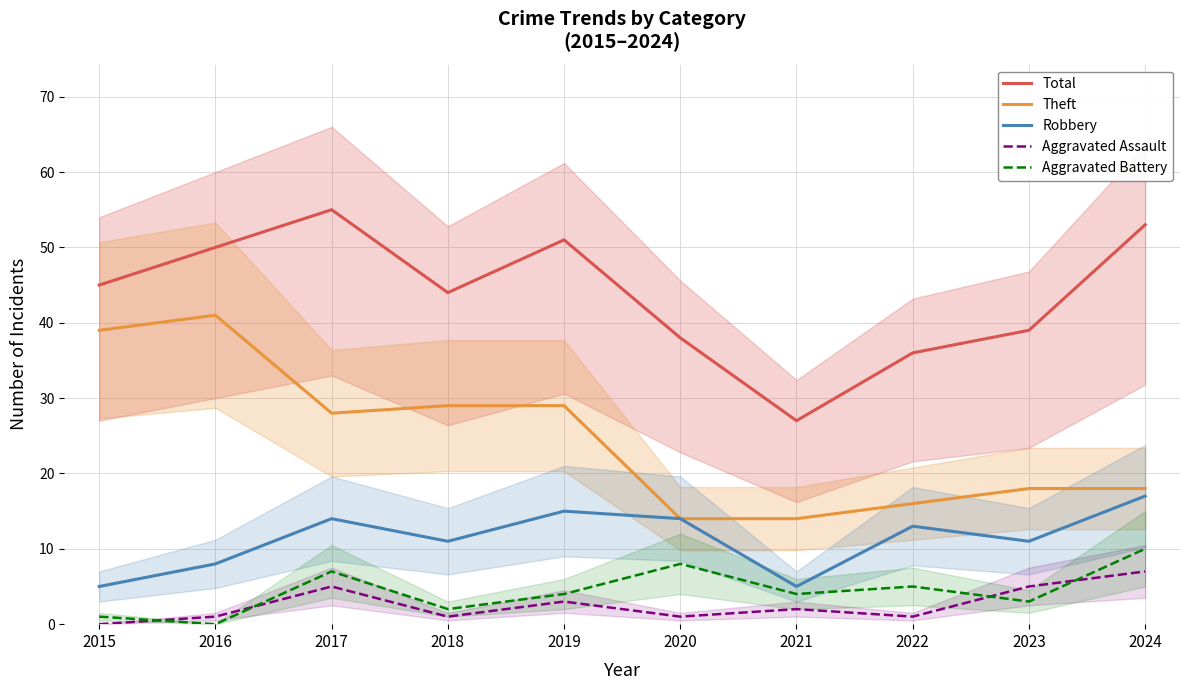

Reading right to left, what are all the values shown in this chart?

Total: 53	39	36	27	38	51	44	55	50	45
Theft: 18	18	16	14	14	29	29	28	41	39
Robbery: 17	11	13	5	14	15	11	14	8	5
Aggravated Assault: 7	5	1	2	1	3	1	5	1	0
Aggravated Battery: 10	3	5	4	8	4	2	7	0	1